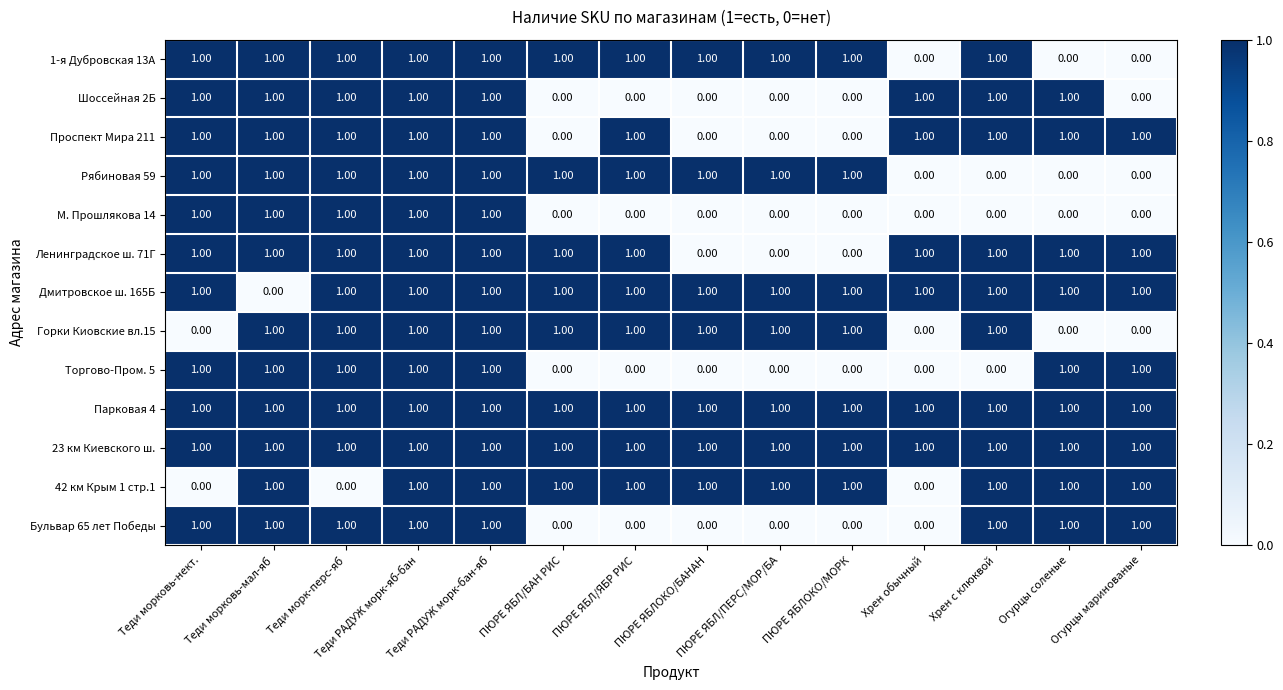

At how many categories does at least one series exceed 0?

14